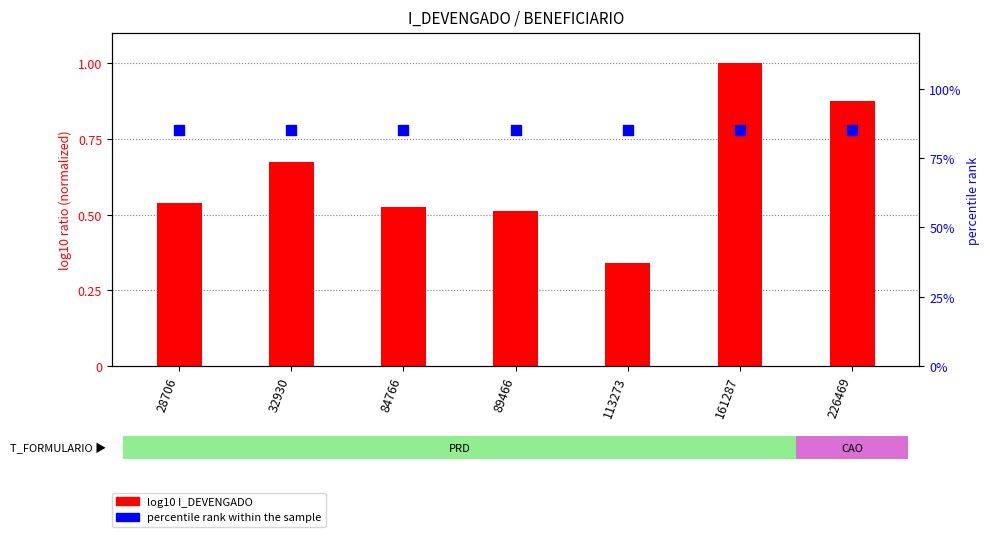

Which series has the largest total across all categories?

percentile rank within the sample